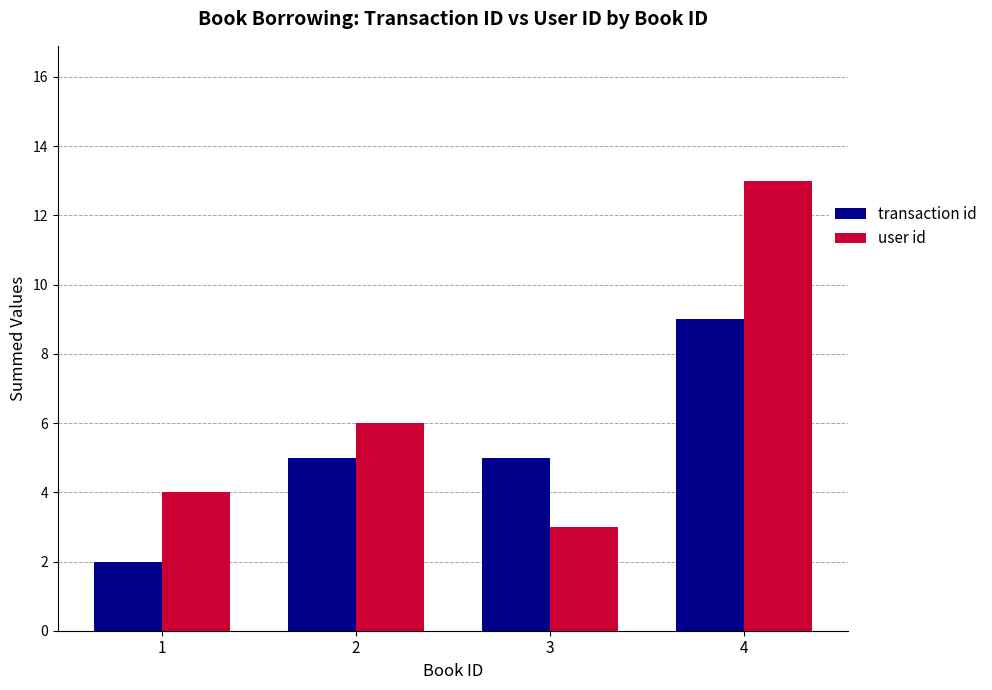

What value does the transaction id series have at 3?

5